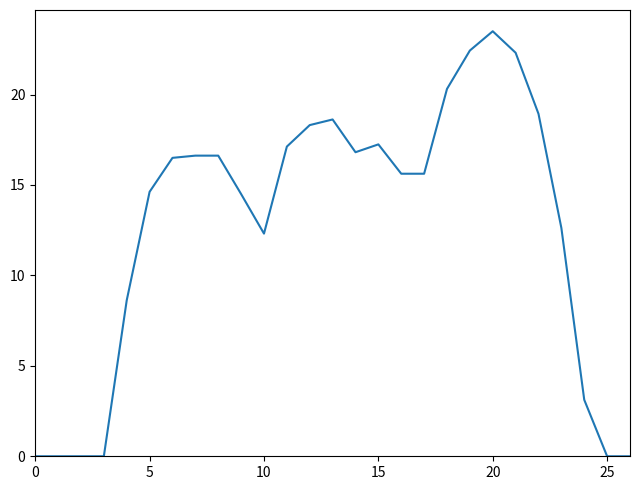

What is the maximum value shown in the chart?

23.5